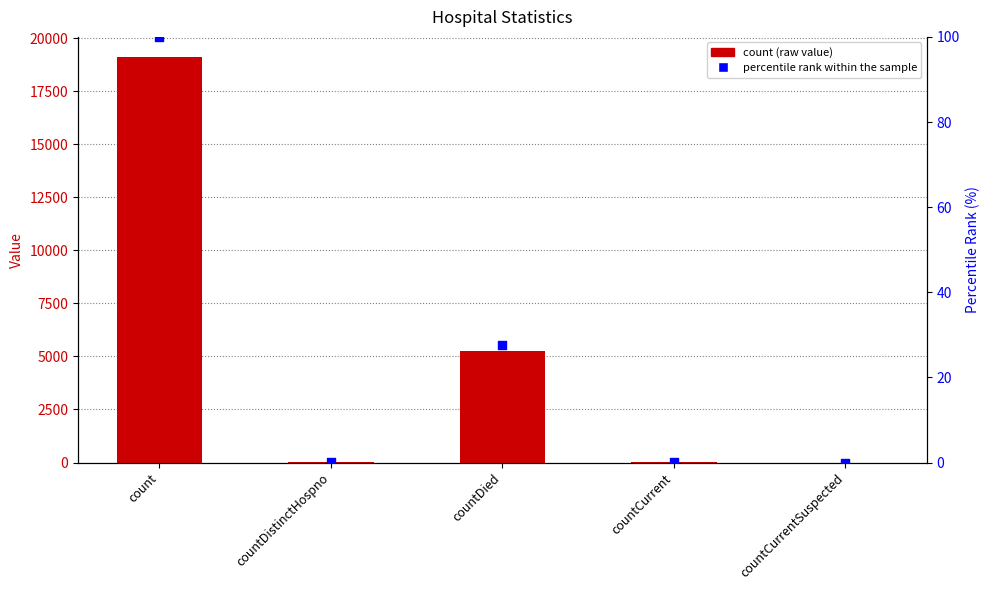

Which series has the widest spread of Y values?

count